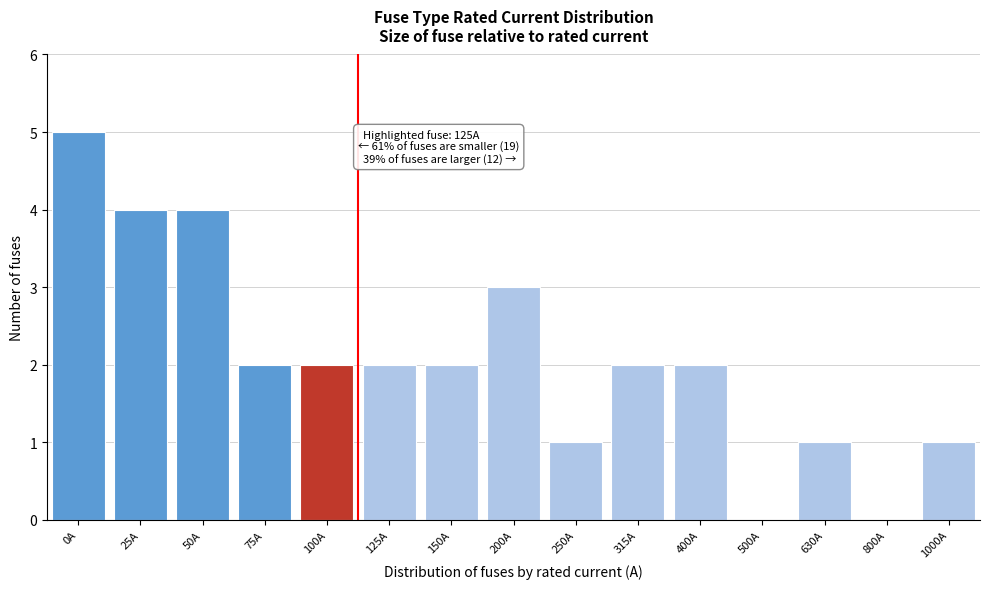

Reading left to right, what are all the values shown in this chart?

0A=5	25A=4	50A=4	75A=2	100A=2	125A=2	150A=2	200A=3	250A=1	315A=2	400A=2	500A=0	630A=1	800A=0	1000A=1